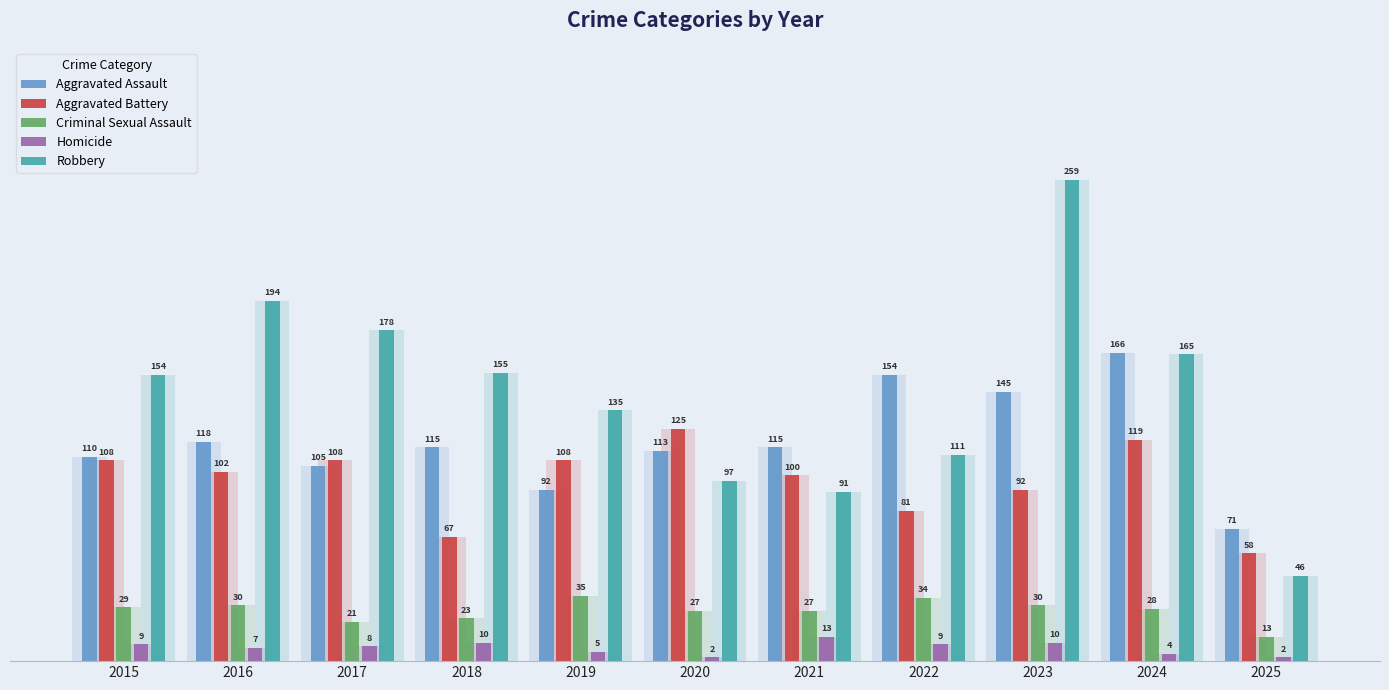

Rank the categories by Aggravated Battery value from highest to lowest.

2020, 2024, 2015, 2017, 2019, 2016, 2021, 2023, 2022, 2018, 2025